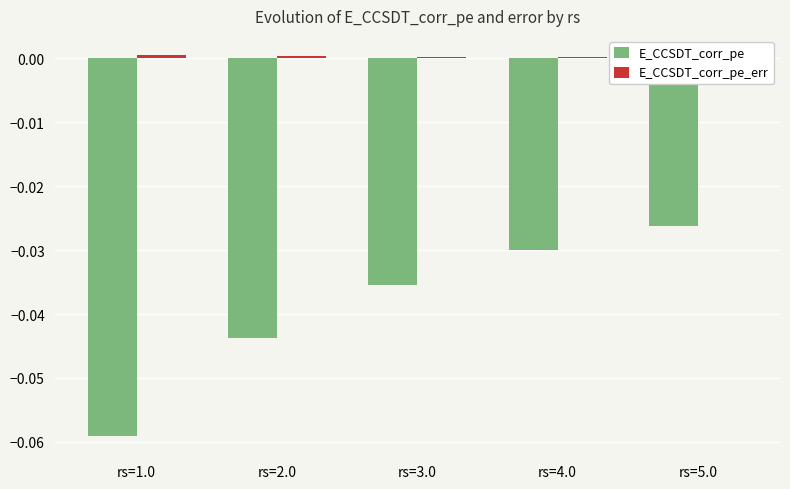

How many E_CCSDT_corr_pe_err values are between 0 and 1?

5